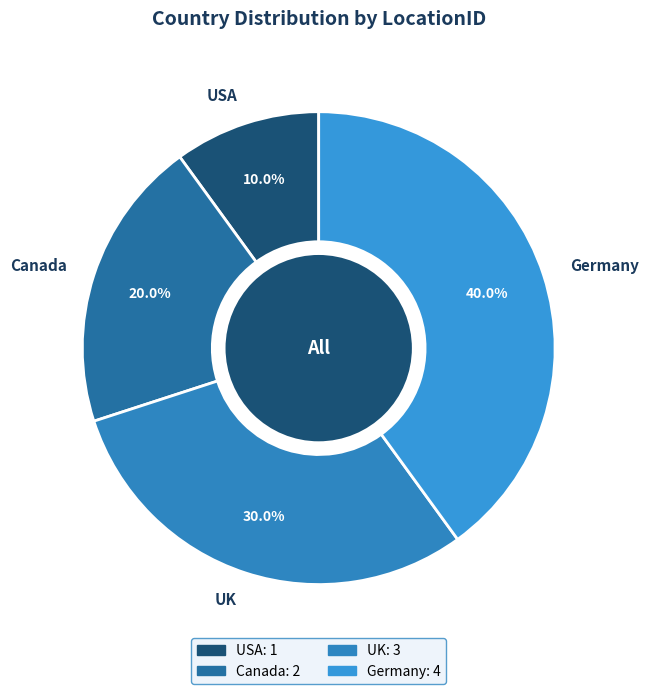

Which slice is the smallest?

USA